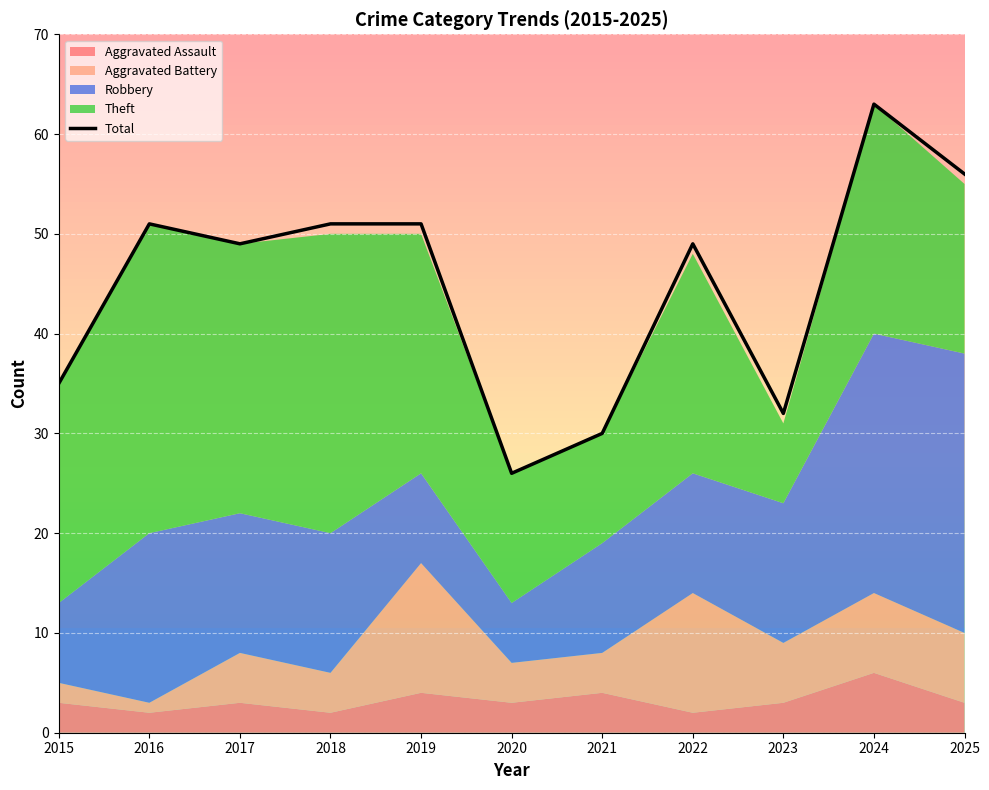

What is the maximum value shown in the chart?

63